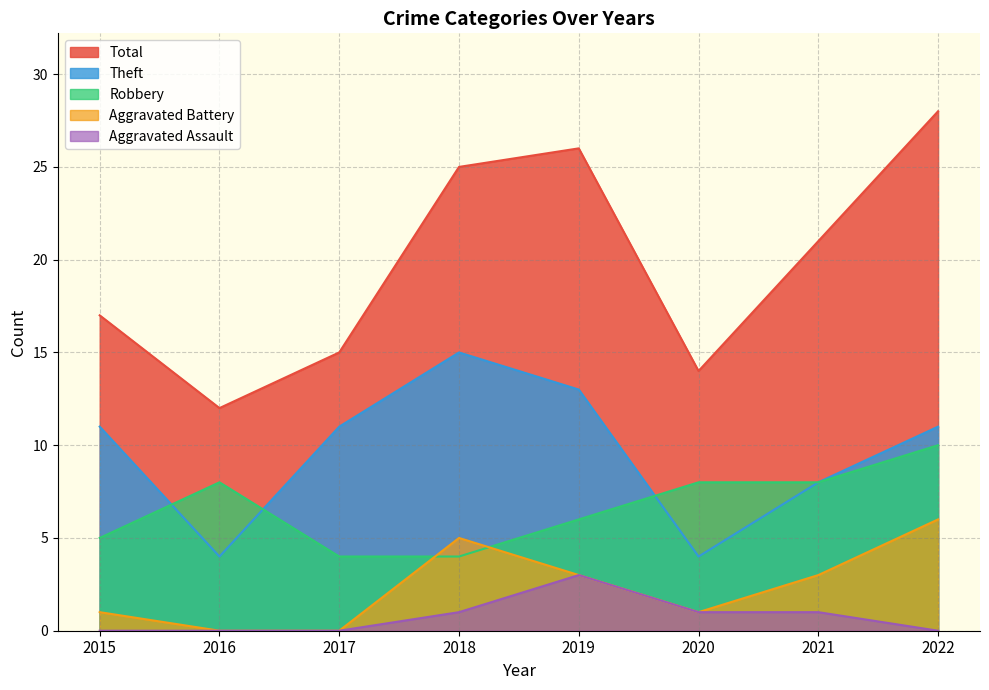

Read the Total value at 2021, to the nearest 5.

20